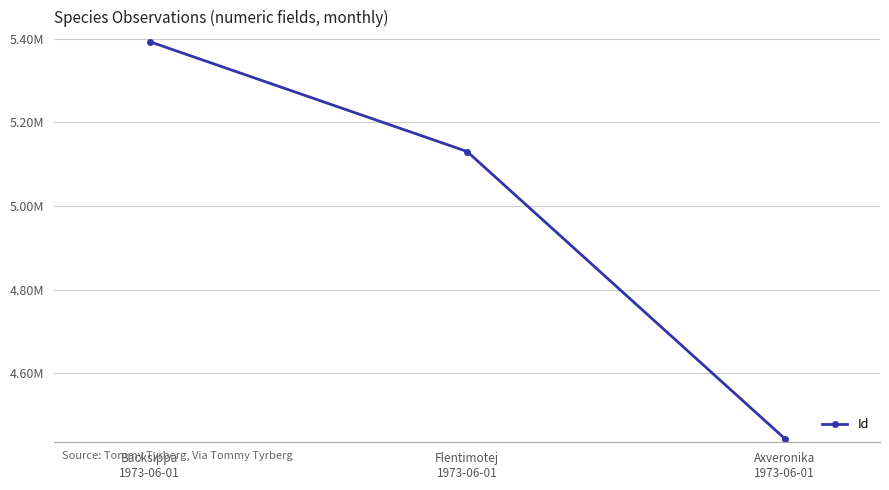

What is the label of the 1st point from the right?

Axveronika
1973-06-01